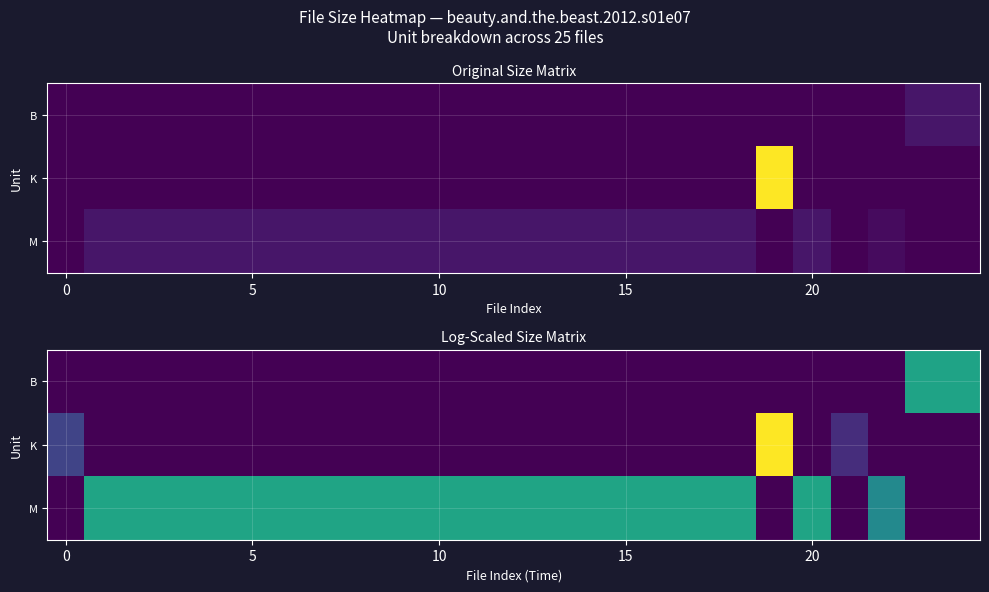

Which series has the largest range (max minus min)?

K